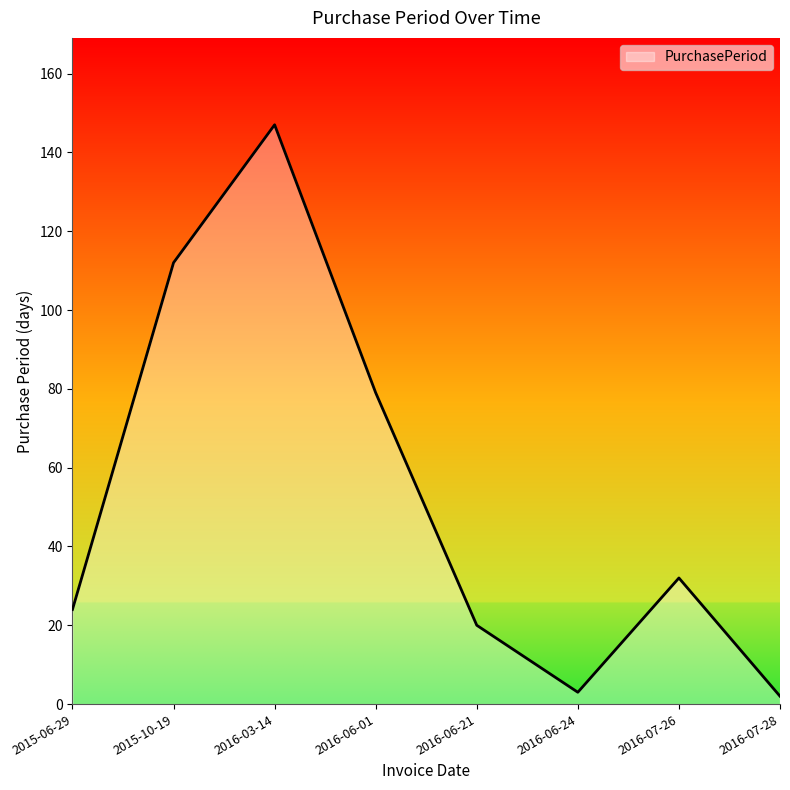

The value at 2016-07-26 is 48. True or false?

False